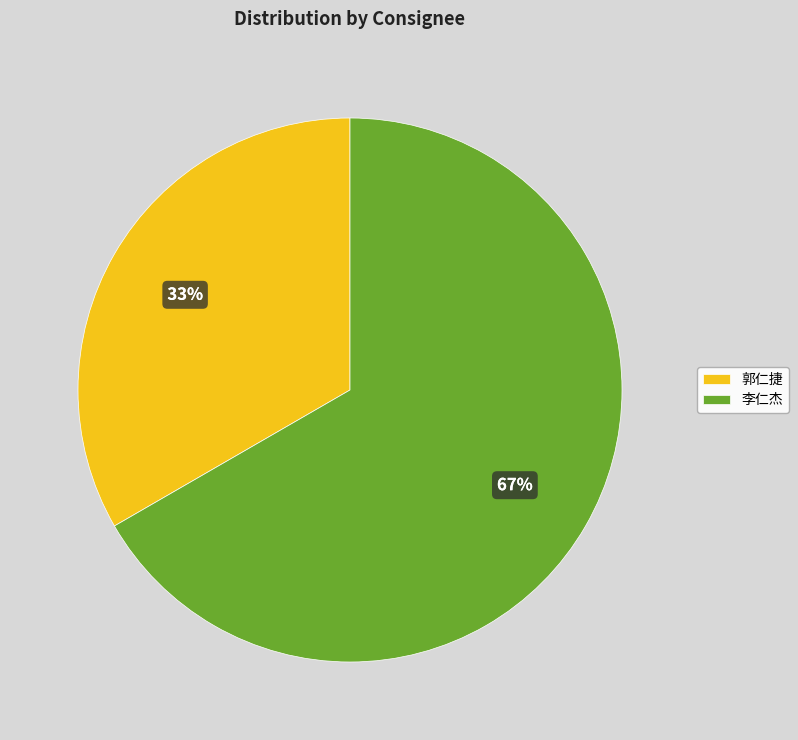

To the nearest percent, what is the combined percentage of 李仁杰 and 郭仁捷?

100%